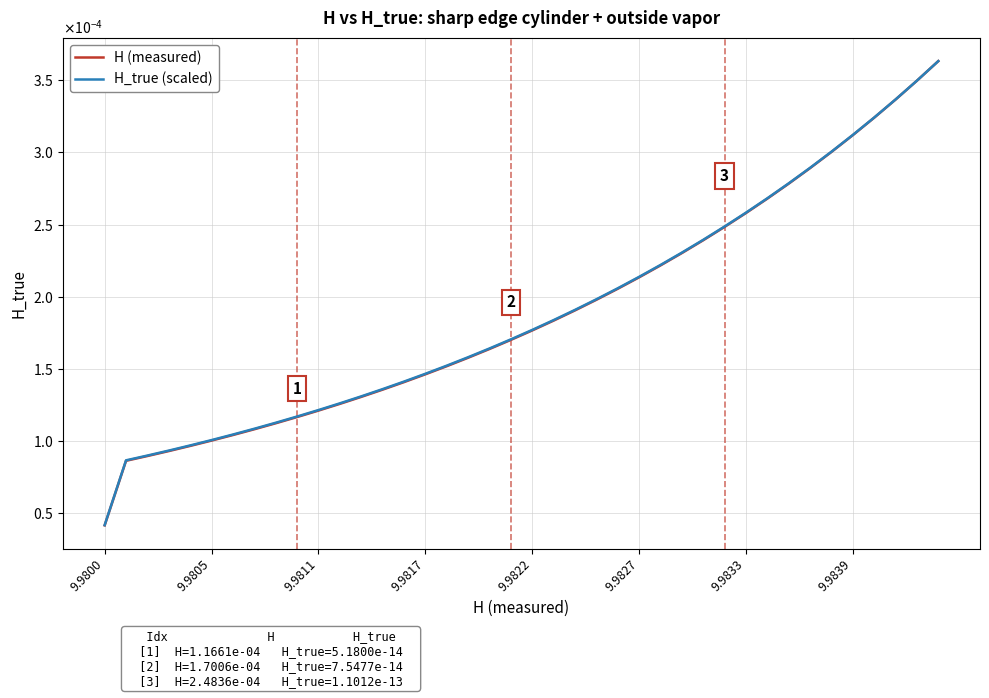

What is the label of the 19th point from the left?

18